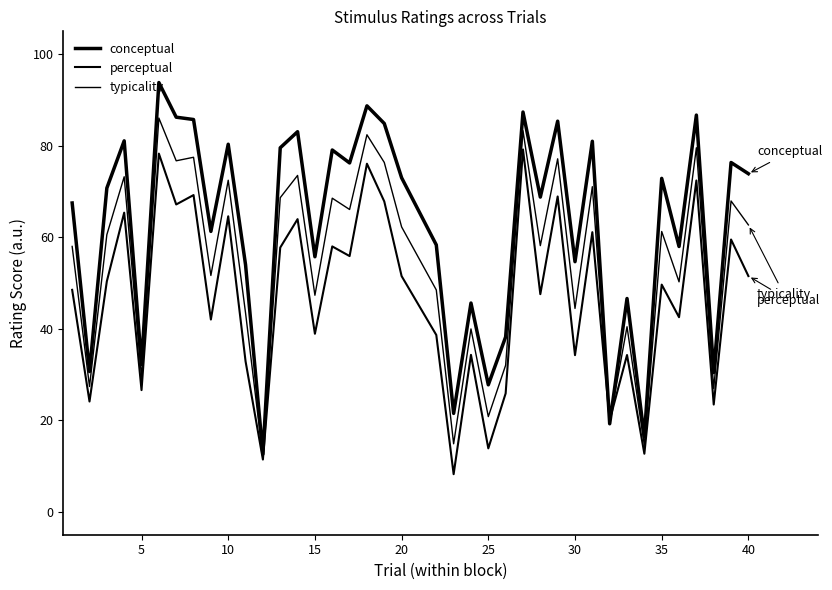

Is this an area chart (filled region under the line)?

No